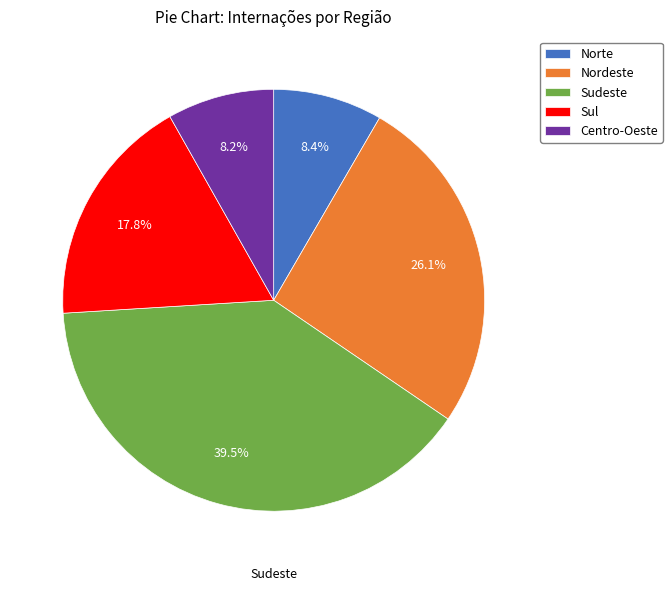

Which category has the biggest portion of the pie?

Sudeste